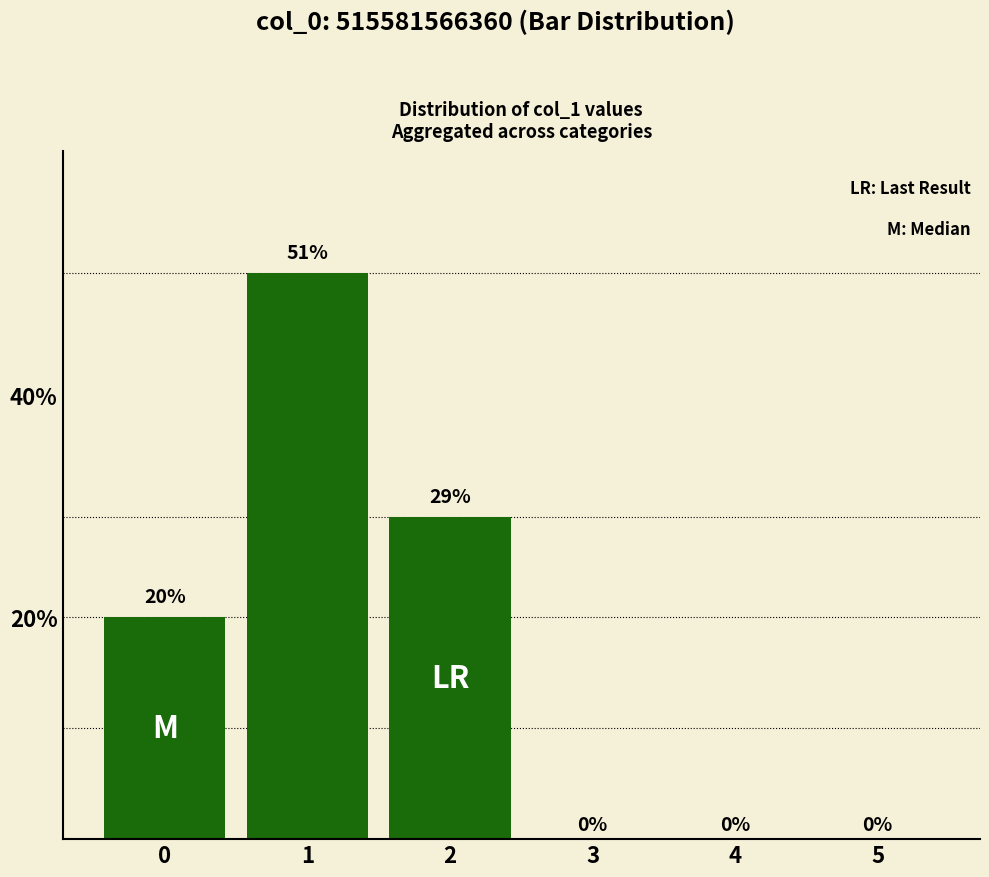

What is the sum of all values?

100